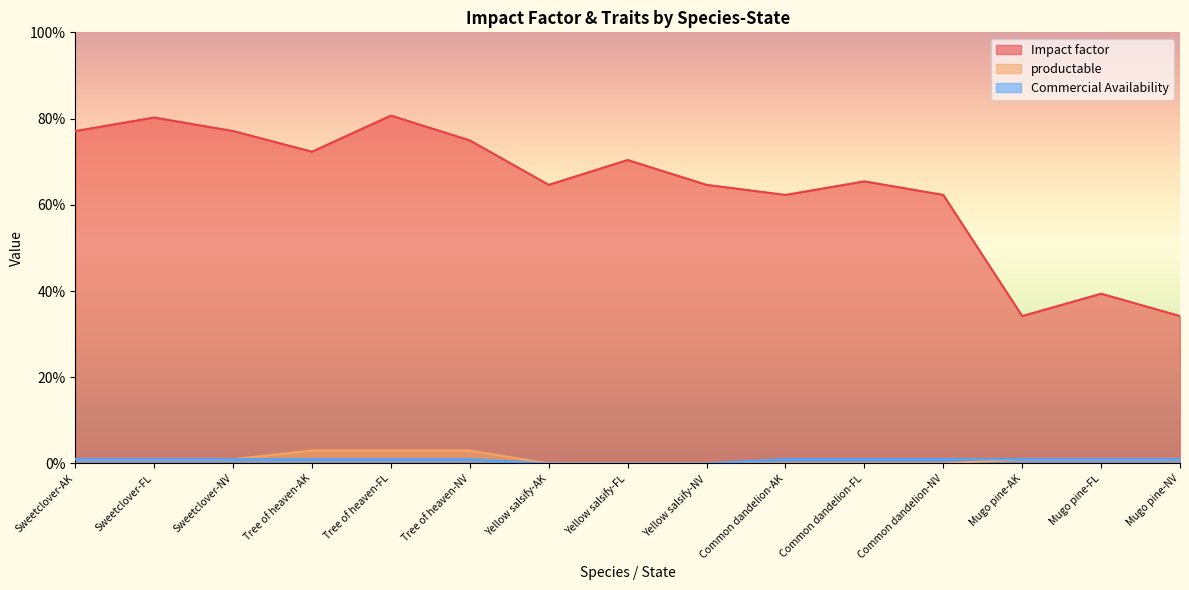

Rank the categories by productable value from lowest to highest.

Yellow salsify-AK, Yellow salsify-FL, Yellow salsify-NV, Common dandelion-AK, Common dandelion-FL, Common dandelion-NV, Sweetclover-AK, Sweetclover-FL, Sweetclover-NV, Mugo pine-AK, Mugo pine-FL, Mugo pine-NV, Tree of heaven-AK, Tree of heaven-FL, Tree of heaven-NV